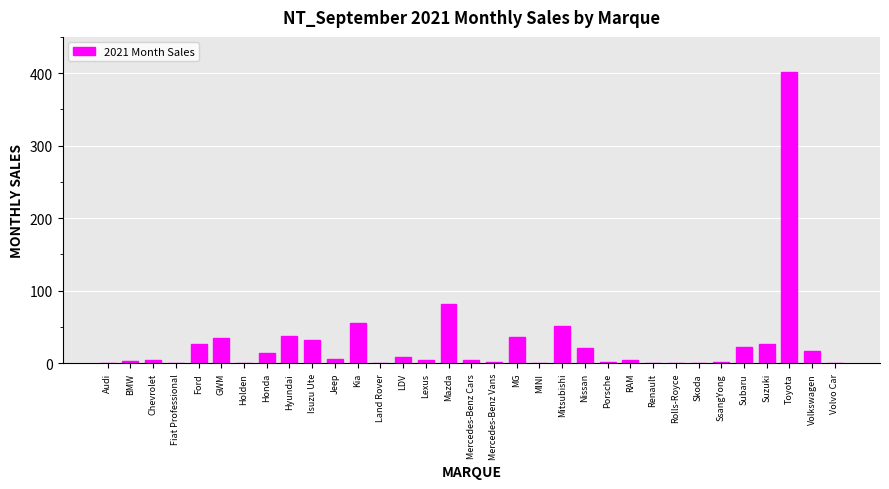

At which label is the value closest to 201?

Mazda